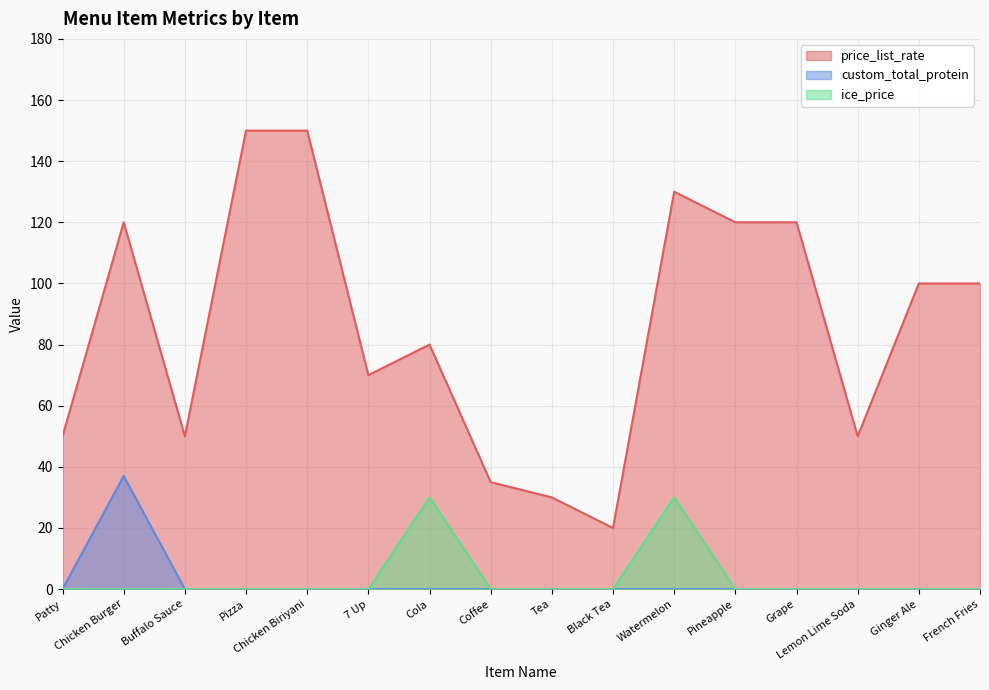

Which series has the largest total across all categories?

price_list_rate